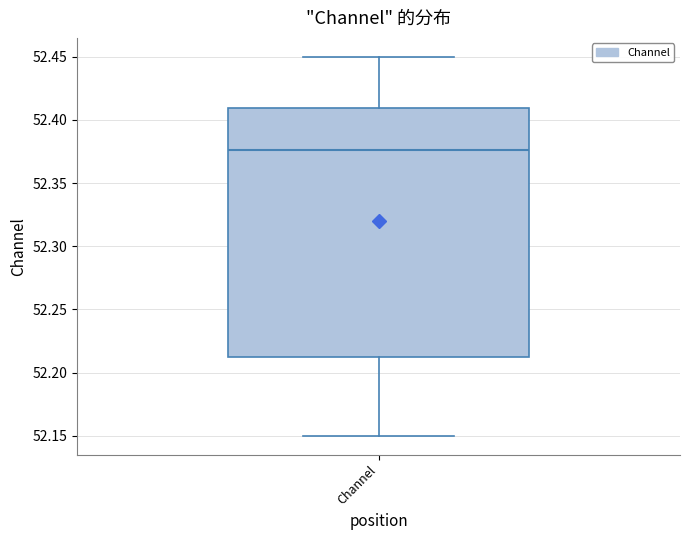

Transcribe this box plot: give where the median line is, the range the box spans, and where the two whiskers end, as read against the y-axis. The values are not printed on the chart, so give them approximately, as read against the axis.

median 52.375, box 52.210 to 52.410, whiskers 52.150 to 52.450